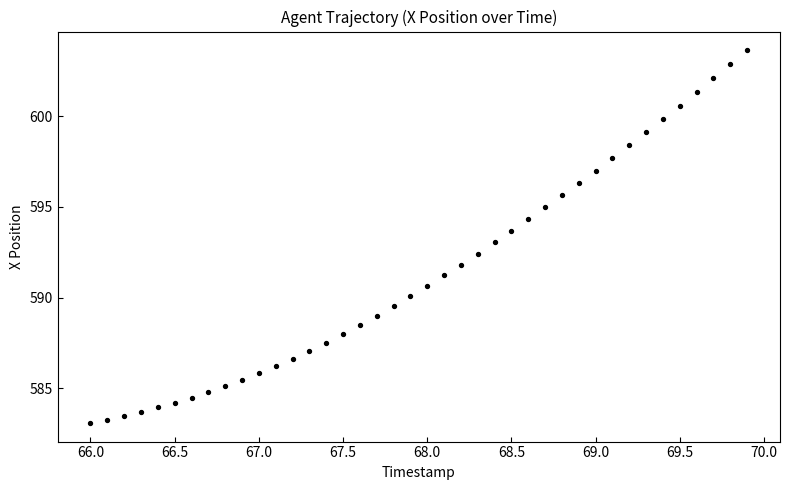

What is the range of Y values (max minus min)?

20.6